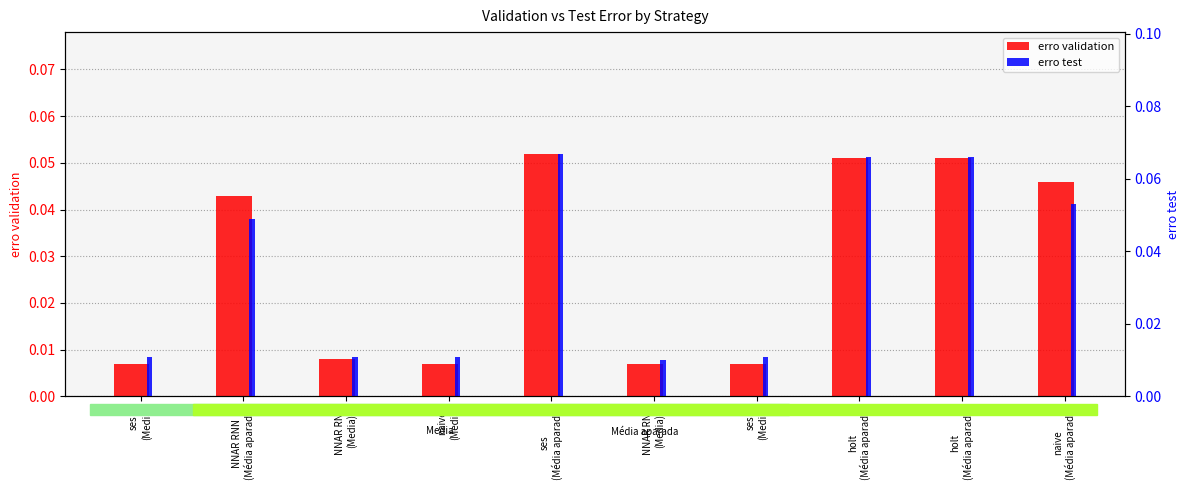

How many bars are there in total?

20